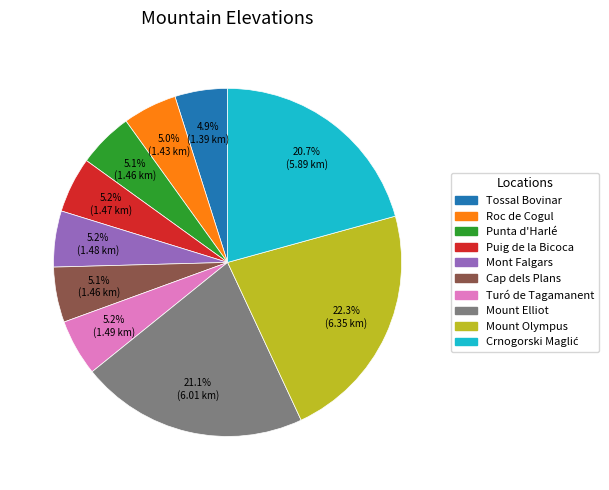

Which category has the biggest portion of the pie?

Mount Olympus